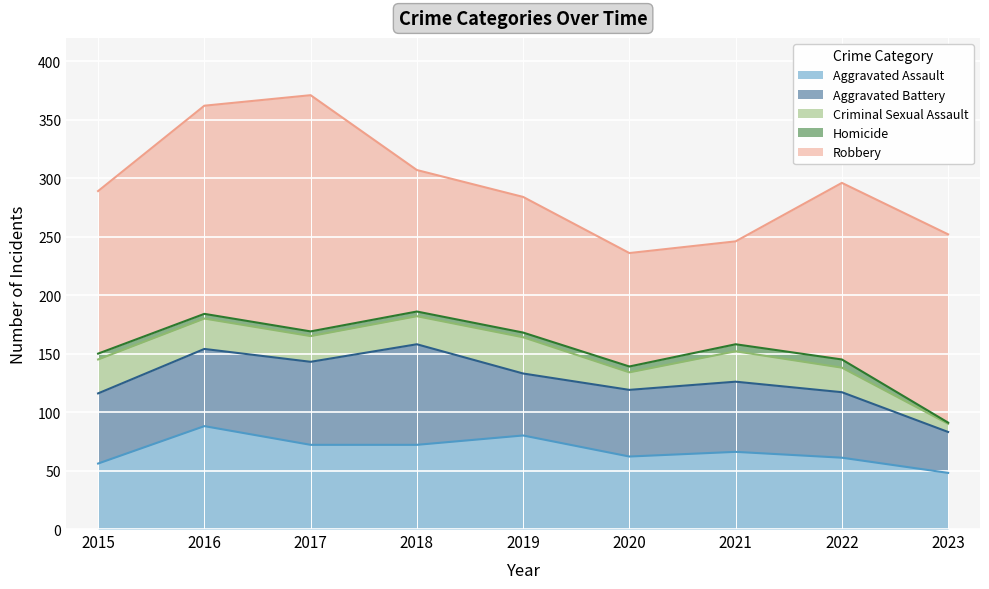

At 2018, list the series in order from smallest to largest.

Homicide, Criminal Sexual Assault, Aggravated Assault, Aggravated Battery, Robbery